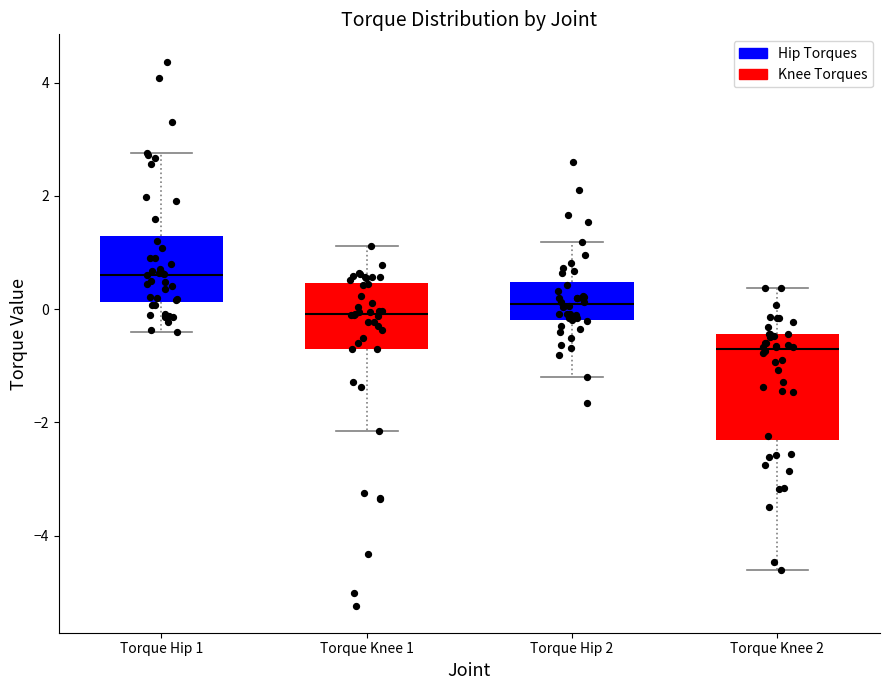

Reading left to right, read every box against the y-axis: the position of its median line, the range the box covers, and the ends of its whiskers. The values are not printed on the chart, so give them approximately, as read against the axis.

Torque Hip 1: median 0.6, box 0.2 to 1.4, whiskers -0.4 to 2.8
Torque Knee 1: median 0.0, box -0.8 to 0.4, whiskers -2.2 to 1.2
Torque Hip 2: median 0.0, box -0.2 to 0.4, whiskers -1.2 to 1.2
Torque Knee 2: median -0.8, box -2.4 to -0.4, whiskers -4.6 to 0.4